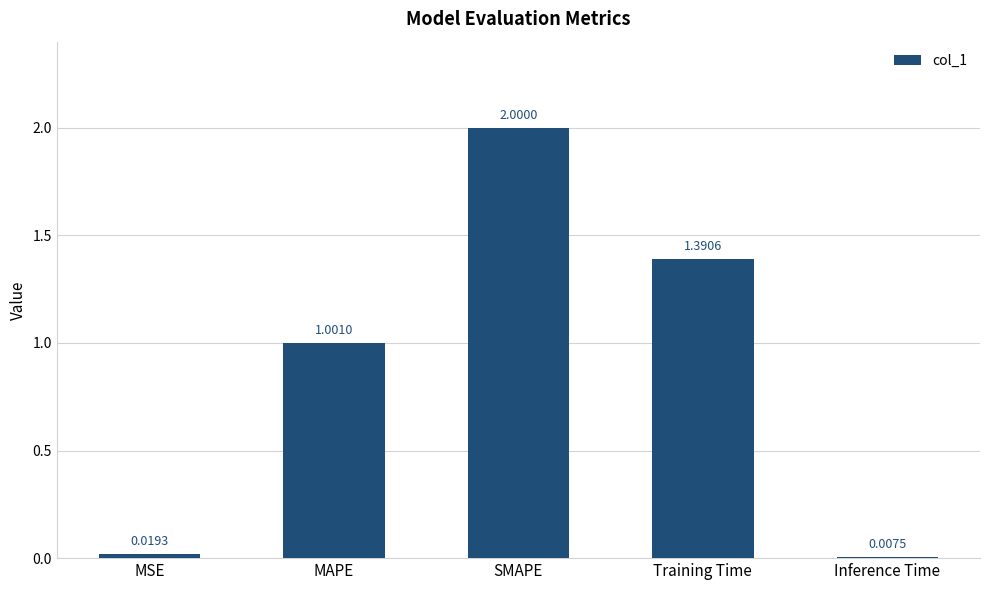

Where is the data nearest to the value 1?

MAPE